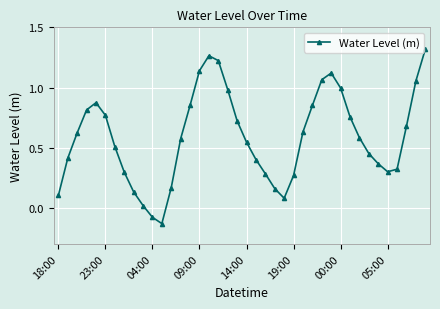

What is the sum of all values?

23.5